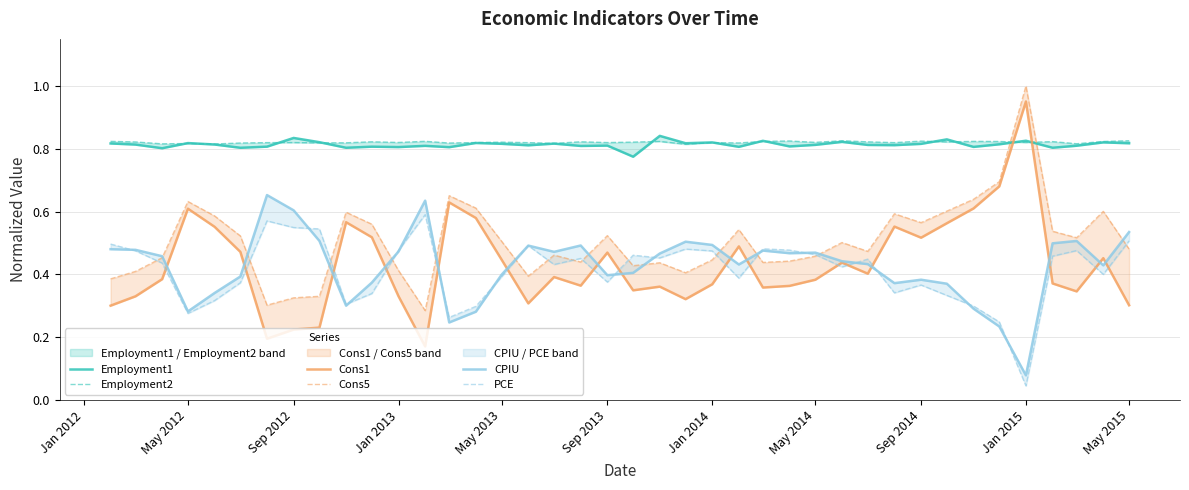

What are all the series names shown in the legend?

Employment1, Employment2, Cons1, Cons5, CPIU, PCE